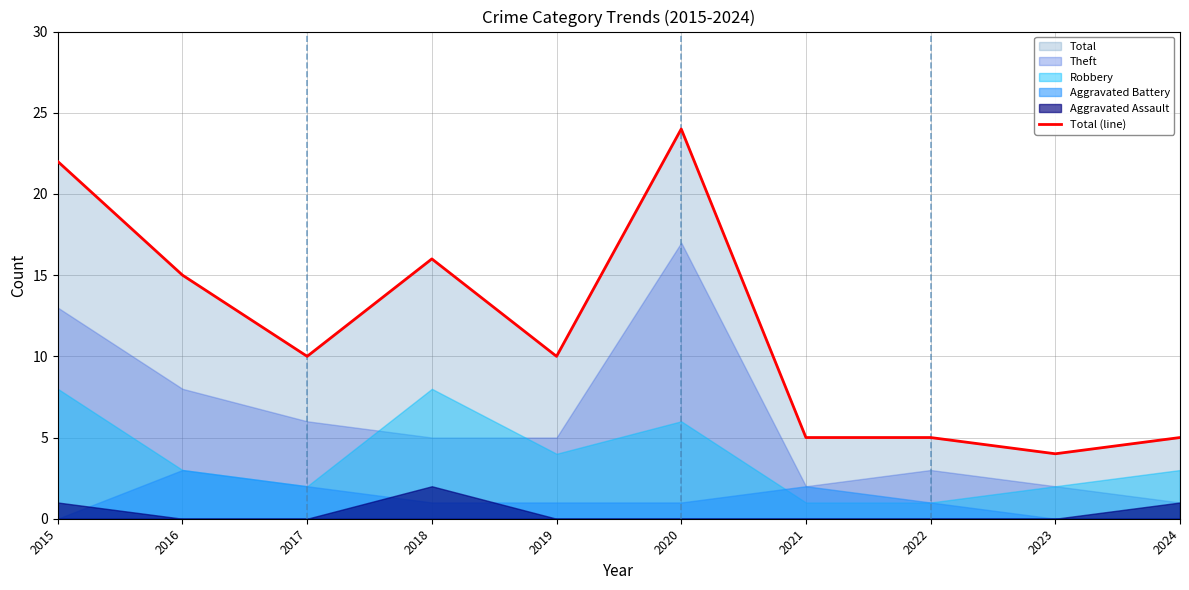

Reading right to left, extract all data points from this chart.

5	4	5	5	24	10	16	10	15	22